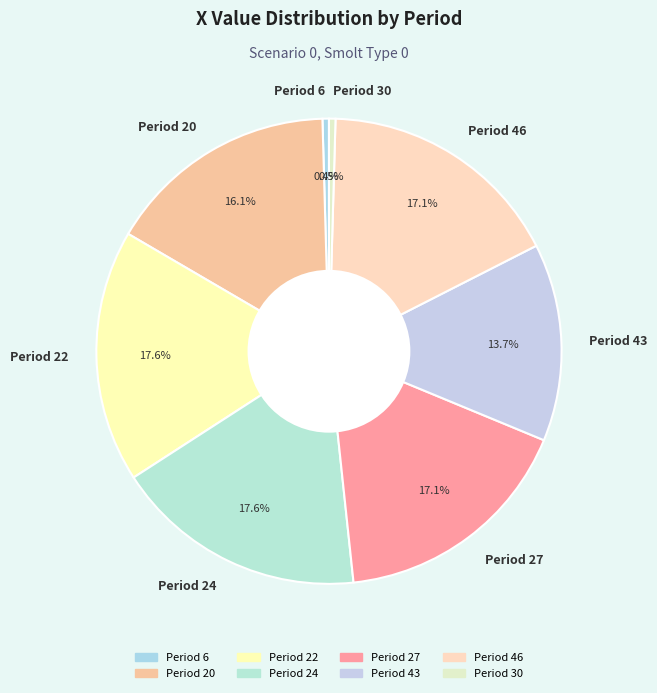

To the nearest percent, what is the average slice percentage?

12%